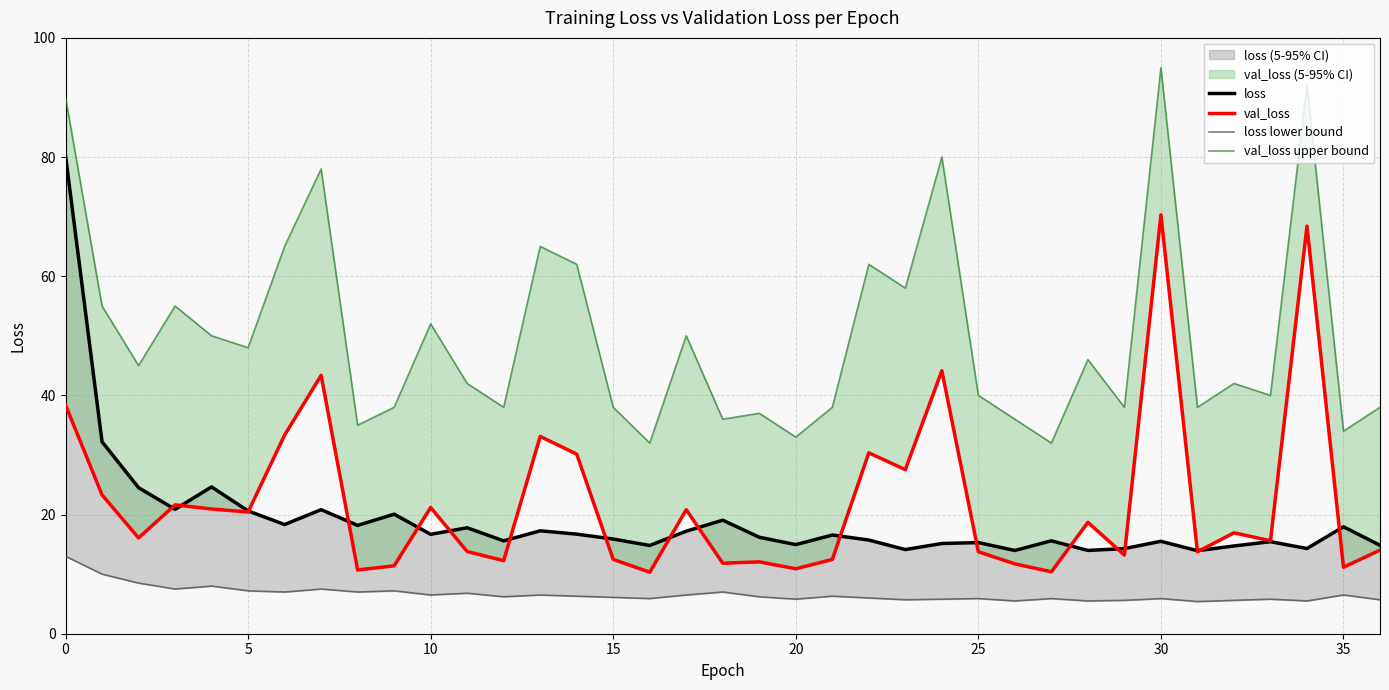

List the series in order of their peak value, lowest first.

loss lower bound, val_loss, loss, val_loss upper bound